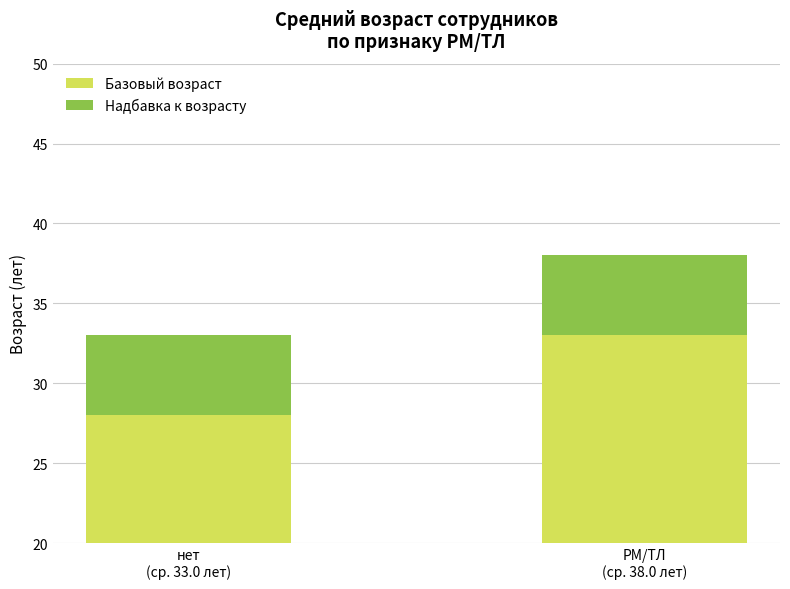

What is the average value of the Базовый возраст series?

30